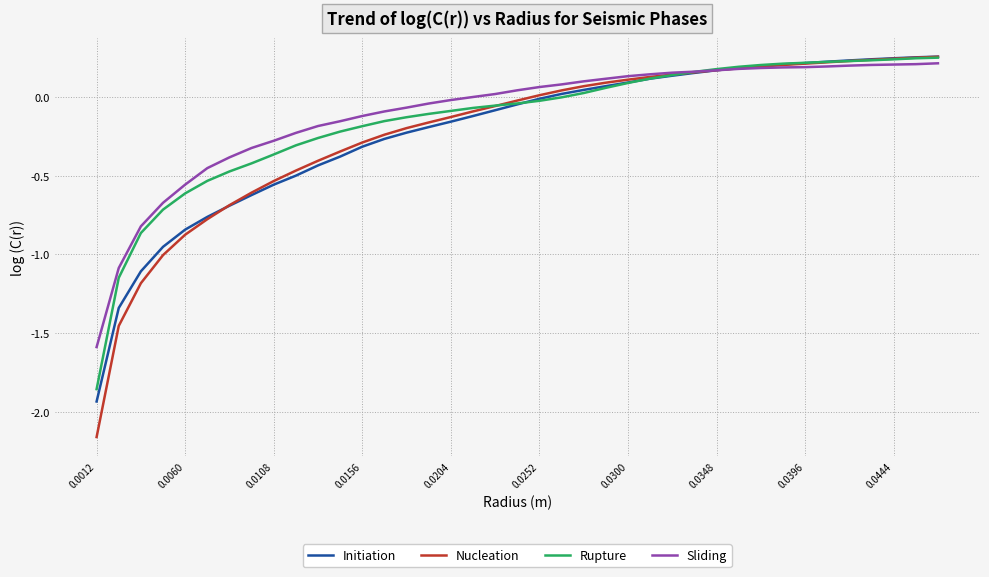

What are all the series names shown in the legend?

Initiation, Nucleation, Rupture, Sliding